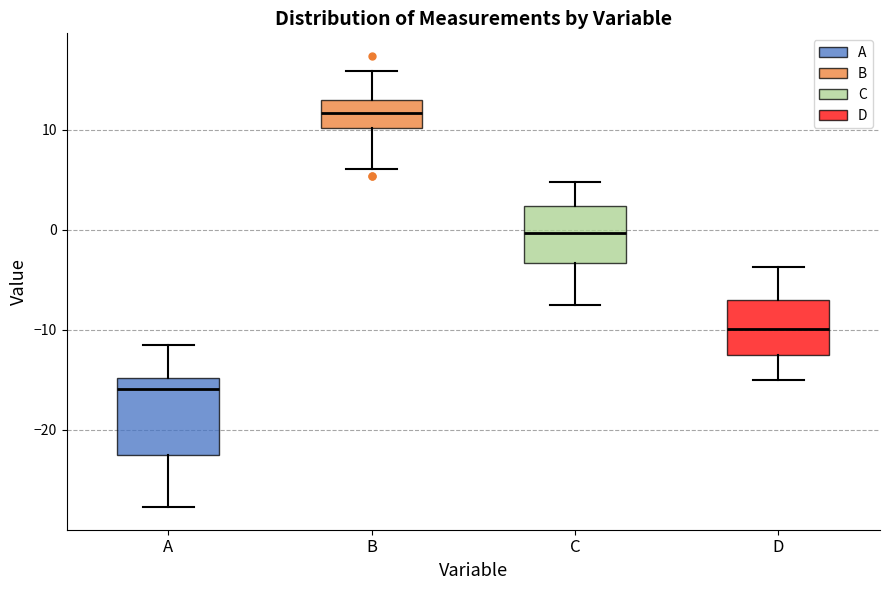

Where does the upper whisker of the box for A end on the y-axis? The values are not printed on the chart, so give them approximately, as read against the axis.

-11